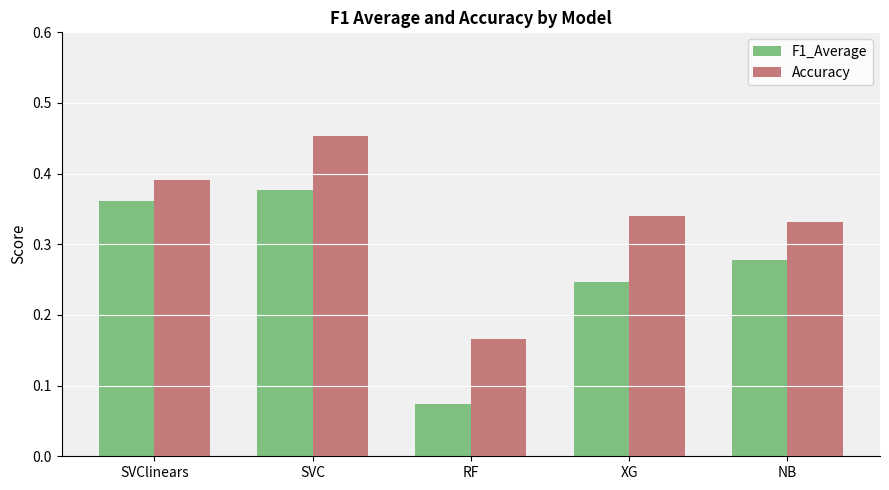

Are the bars grouped side by side (vs. stacked)?

Yes